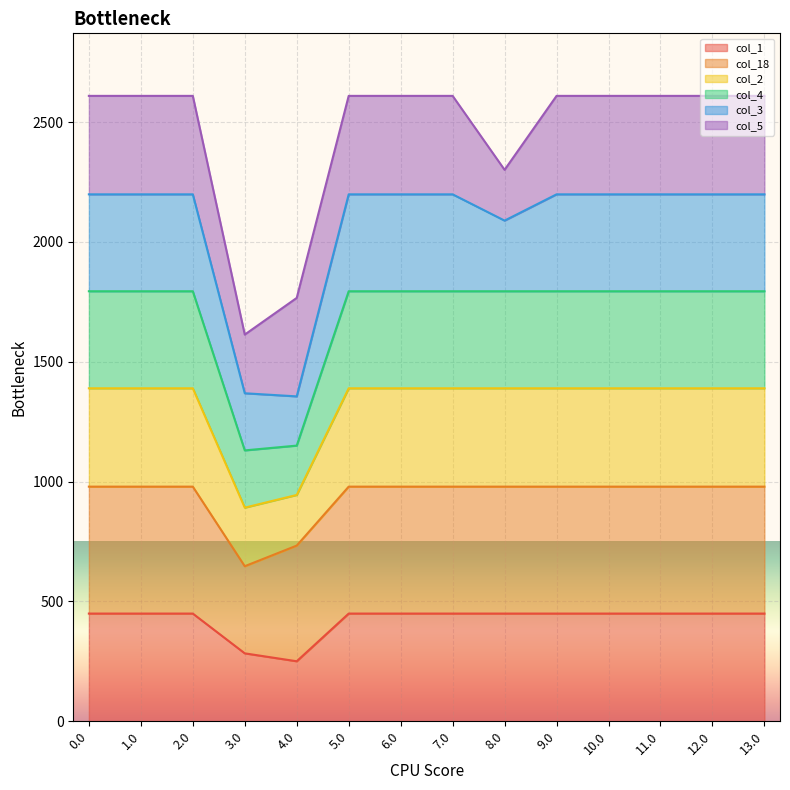

List the labels in order of col_1 value, smallest first.

4.0, 3.0, 0.0, 1.0, 2.0, 5.0, 6.0, 7.0, 8.0, 9.0, 10.0, 11.0, 12.0, 13.0